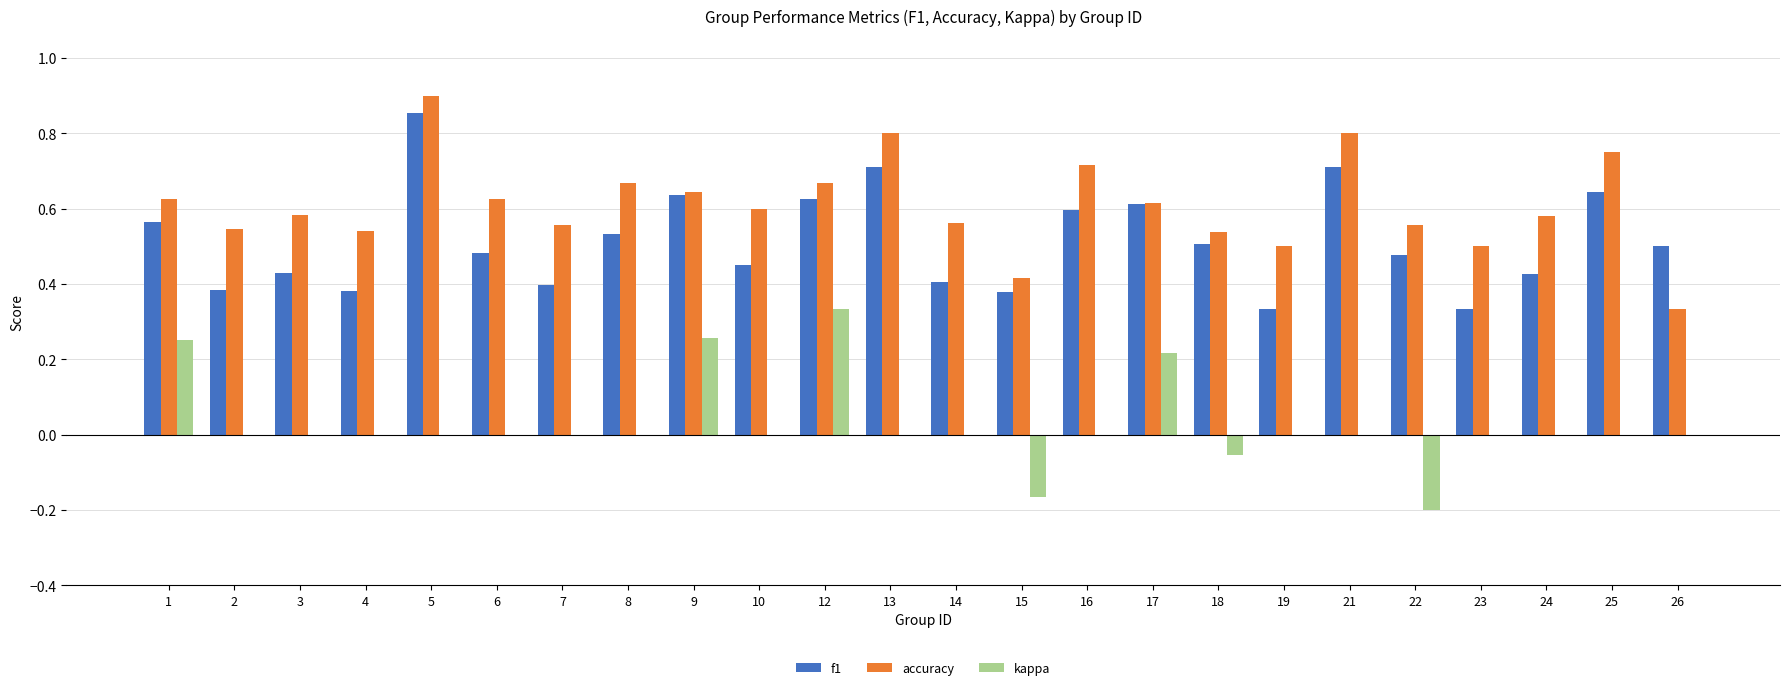

Which category has the highest value in the accuracy series?

5